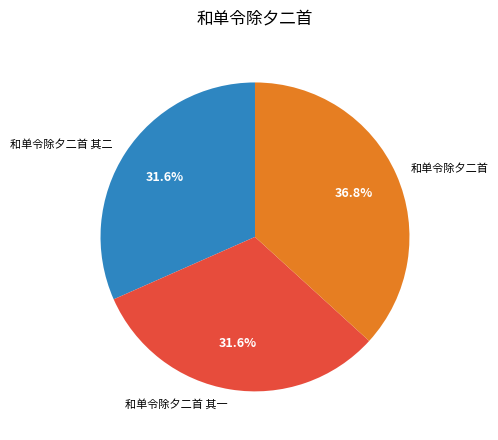

What portion of the pie excludes 和单令除夕二首?

63.2%